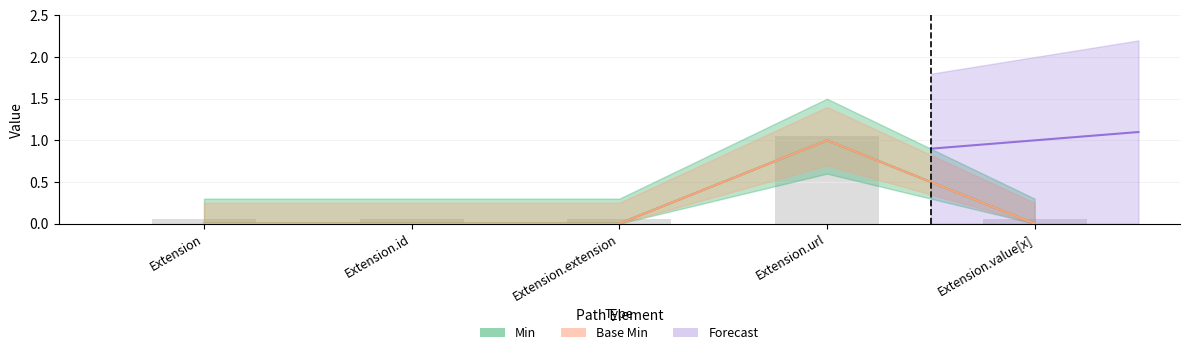

What is the maximum value for Base Min?

1